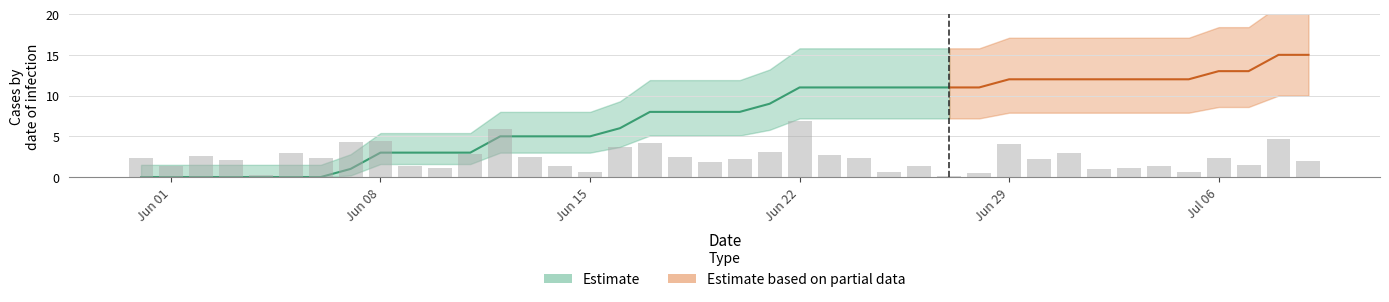

Does the chart contain stacked bars?

No